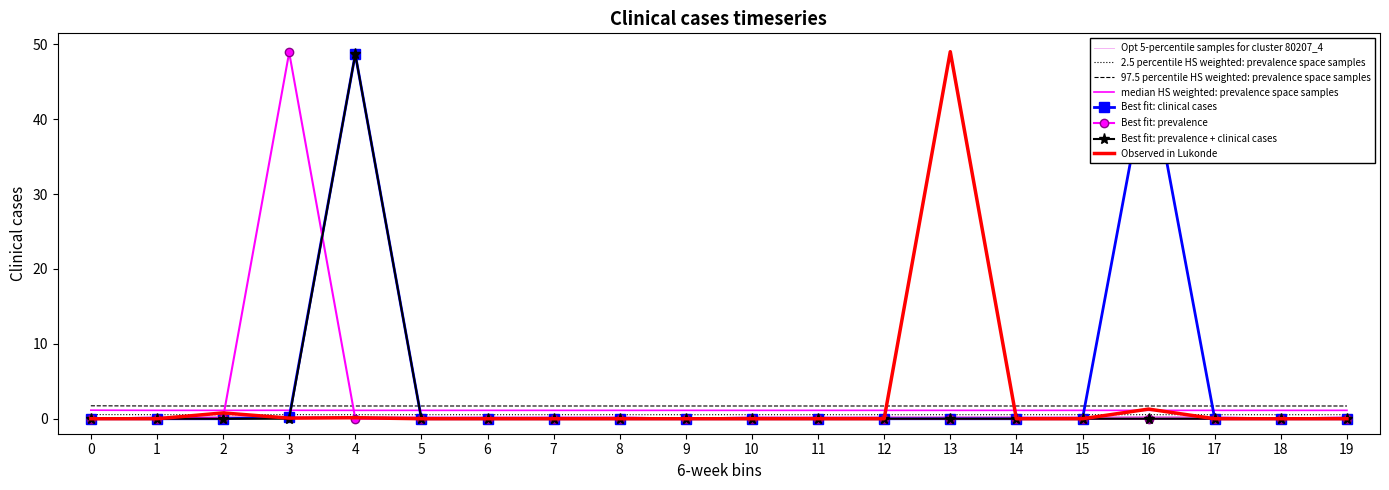

What is the value of the col_0 point at the 5th from the left?

48.7